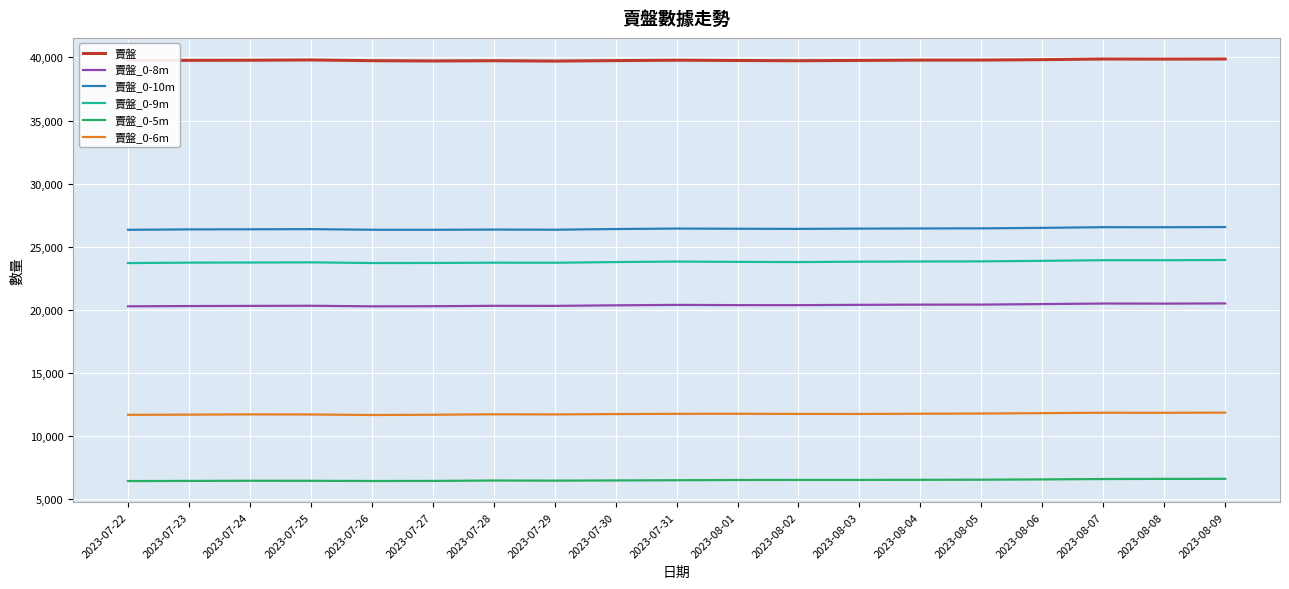

What is the maximum value for 賣盤_0-5m?

6623